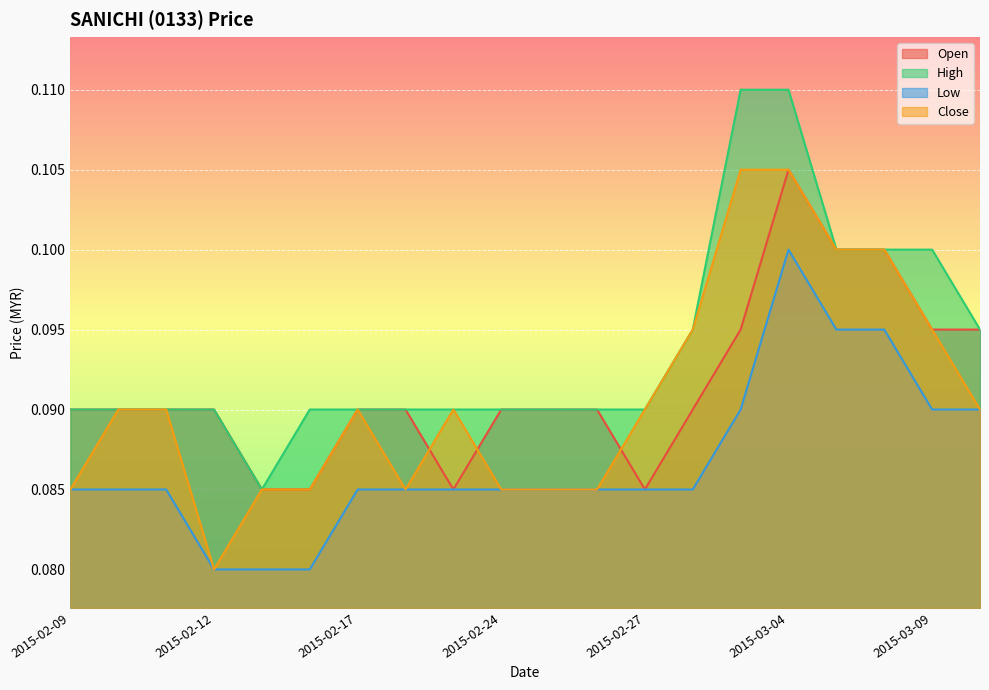

What are all the series names shown in the legend?

Open, High, Low, Close